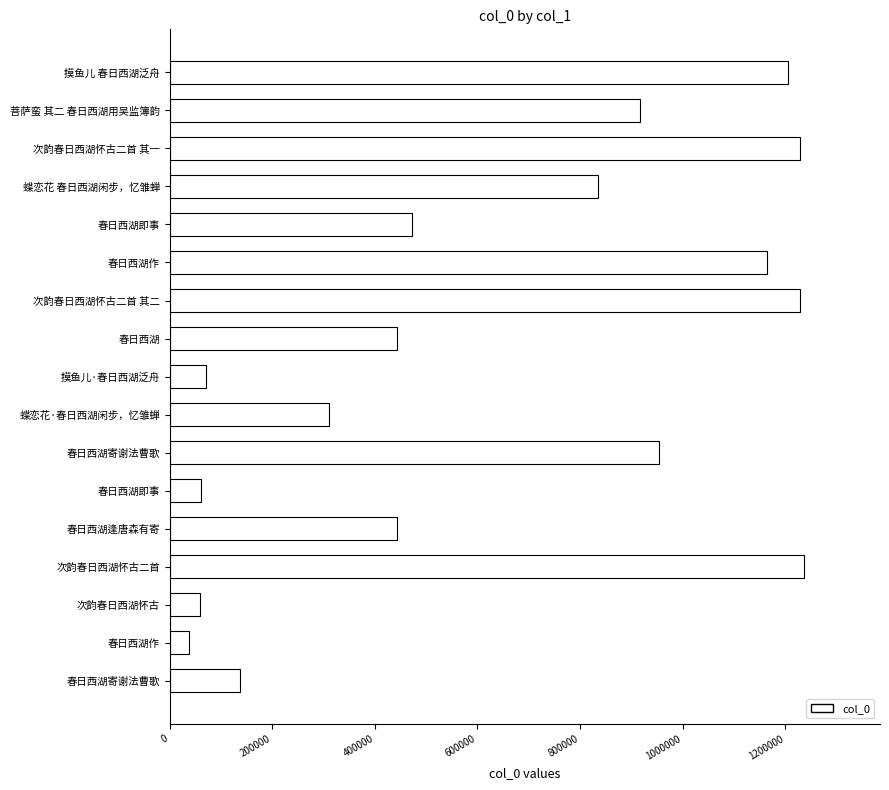

How many bars are there in total?

17